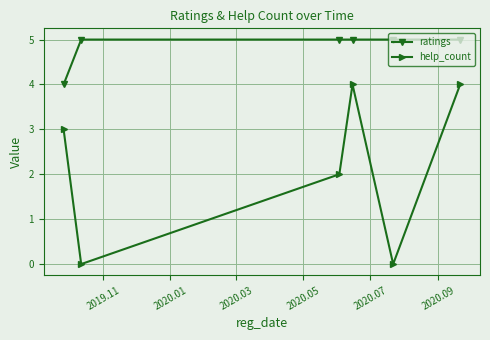

True or false: ratings and help_count cross at least once.

False